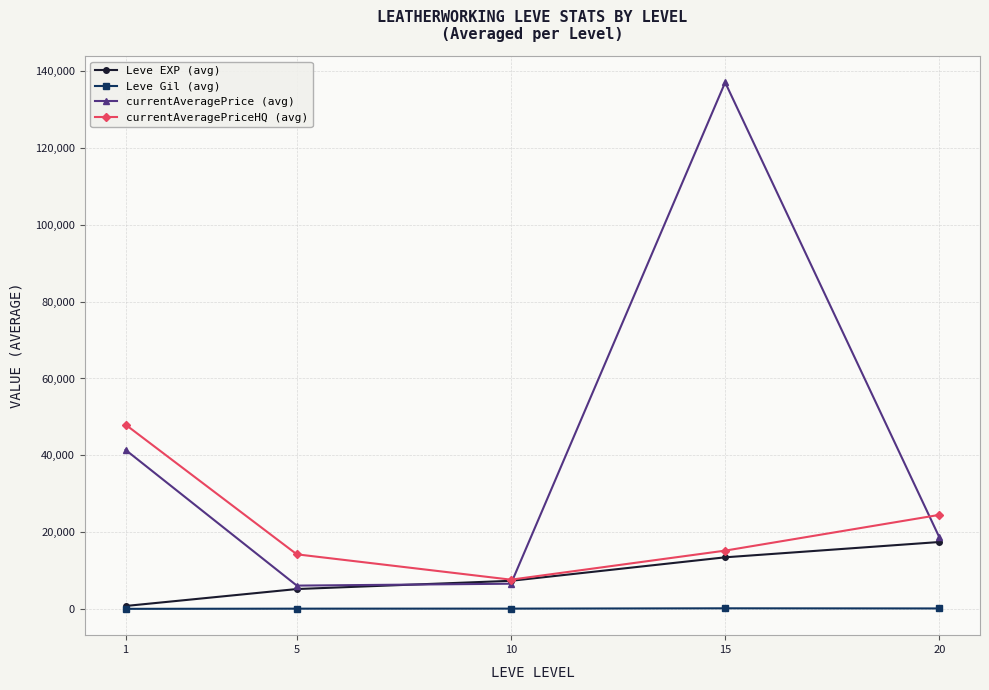

What is the average value of the Leve Gil (avg) series?

181.2